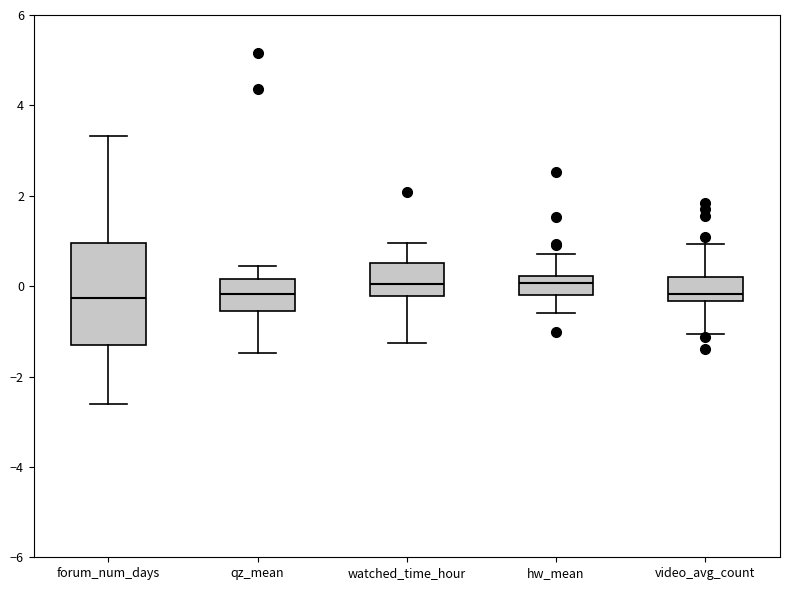

Which box is the tallest, from its lower edge to its upper edge?

forum_num_days